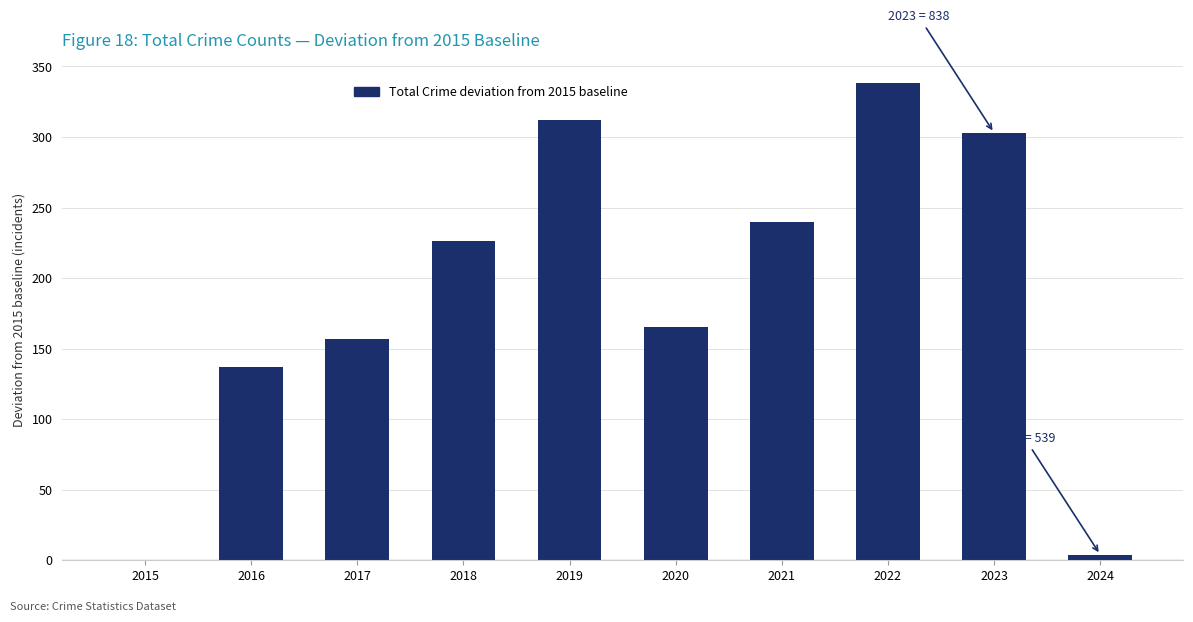

Count the number of categories in the chart.

10